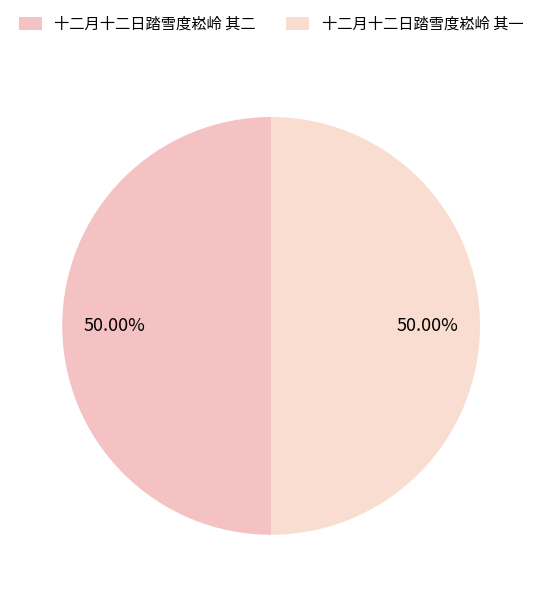

Which slice is the smallest?

十二月十二日踏雪度崧岭 其二